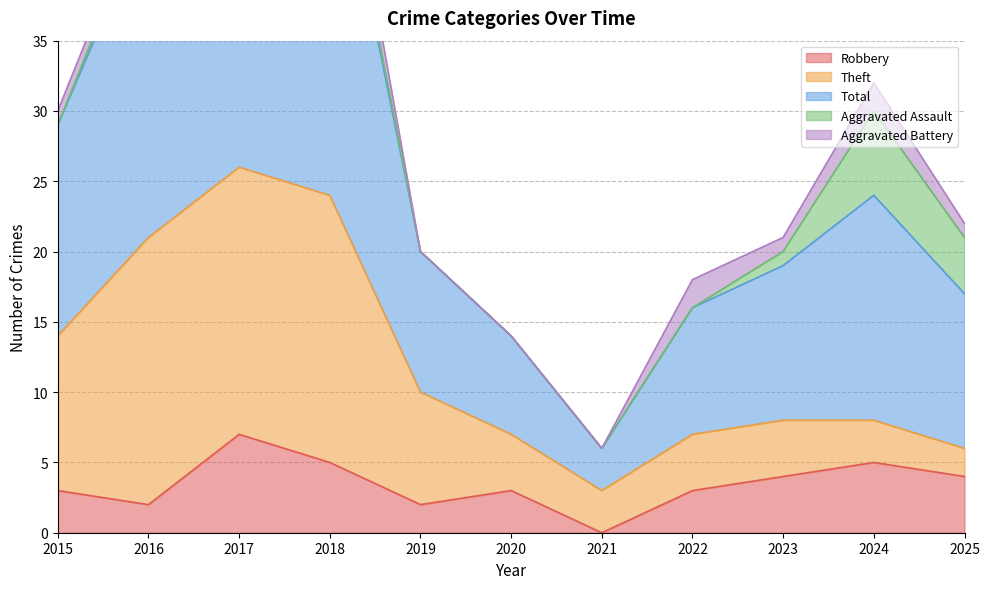

How many data points does each series have?

11